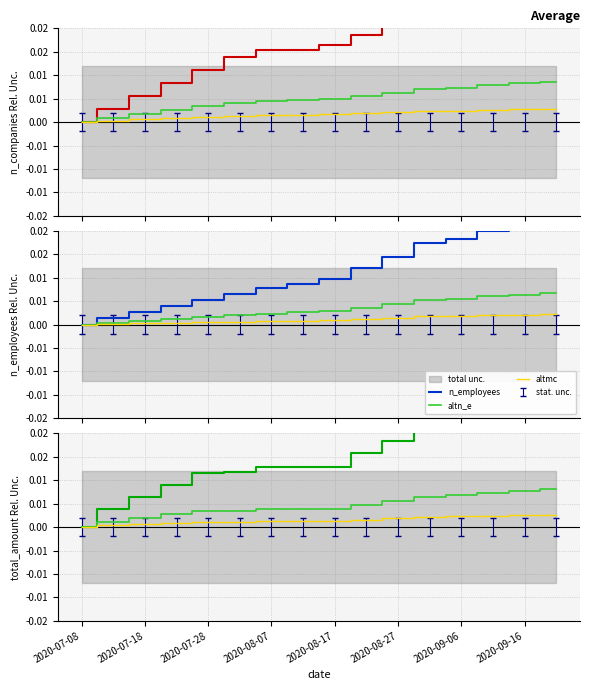

True or false: total_amount has more than 0 interior local peaks.

False